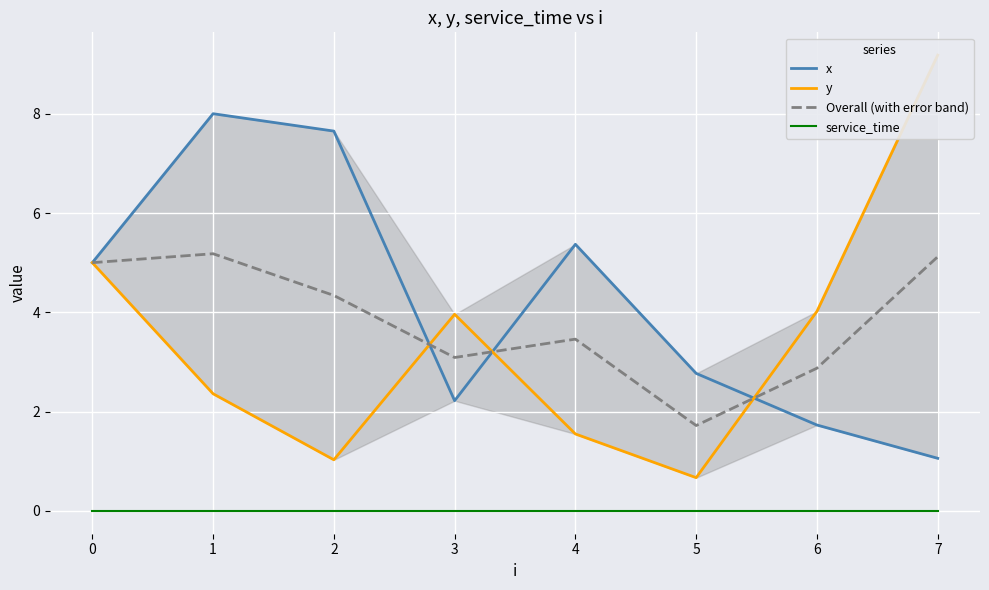

True or false: service_time has more than 0 points higher than both neighbors.

False